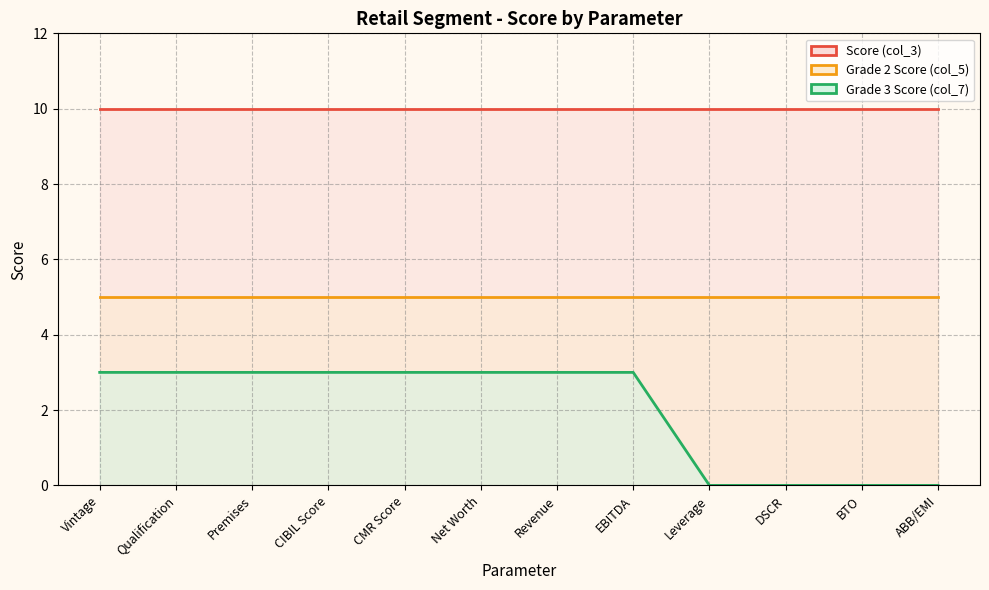

What are all the series names shown in the legend?

Score (col_3), Grade 2 Score (col_5), Grade 3 Score (col_7)